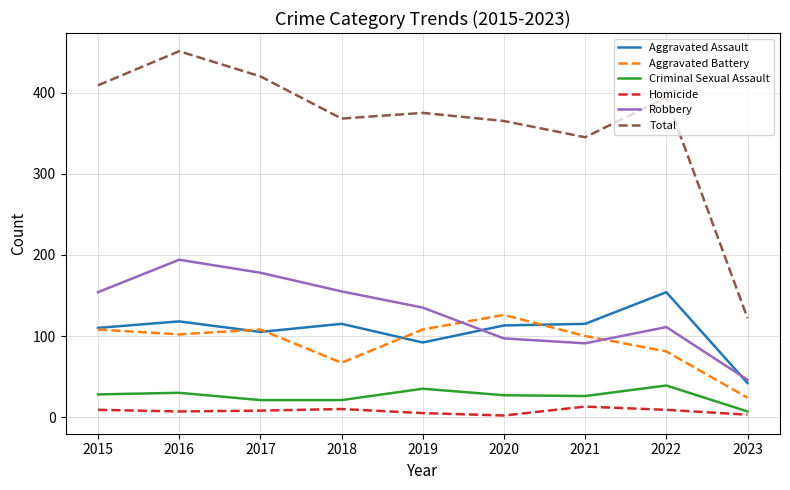

Which series has the largest range (max minus min)?

Total